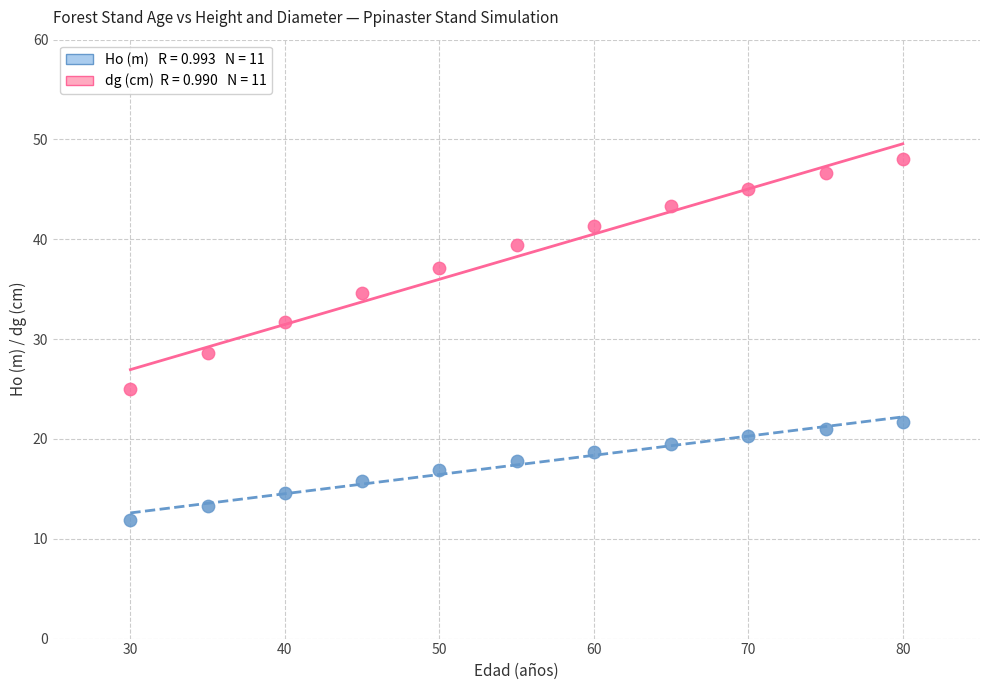

Across all data points, what is the range of X values (max minus min)?

50.0